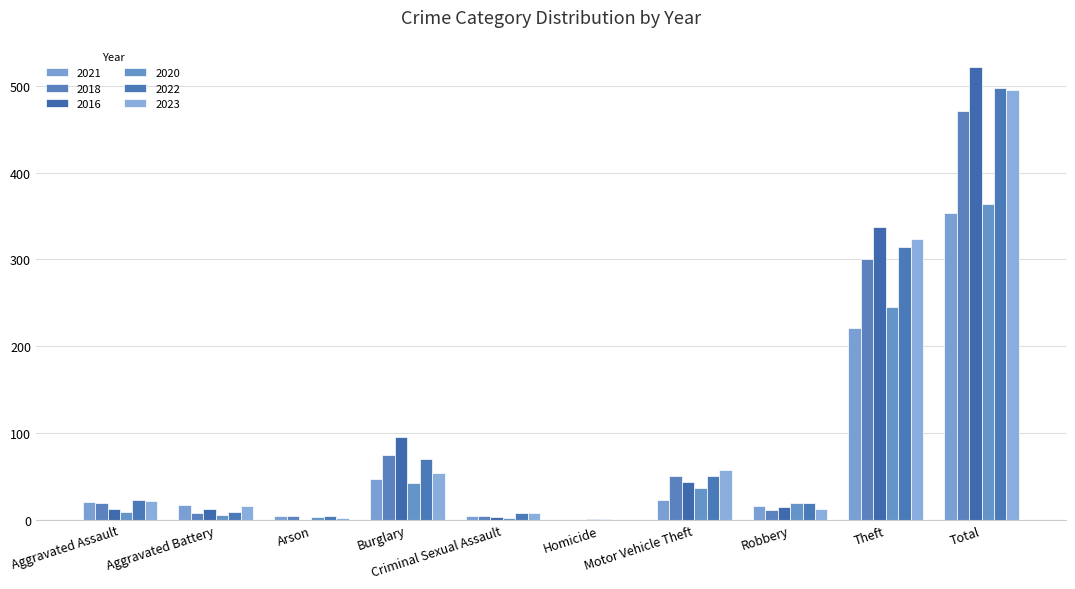

Where does the 2021 series first go above 21?

Burglary